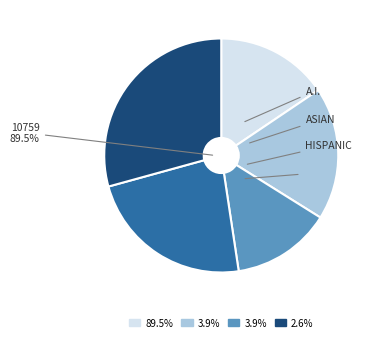

To the nearest percent, what is the average slice percentage?

20%